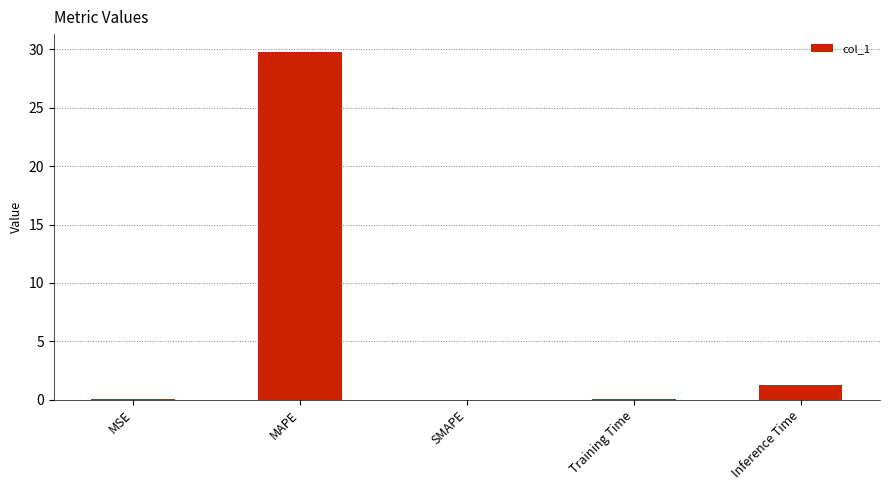

Between Inference Time and MSE, which is larger?

Inference Time